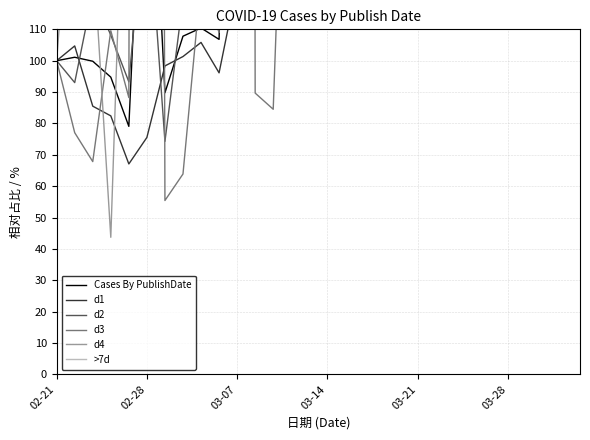

Which series has the widest spread of values?

d4